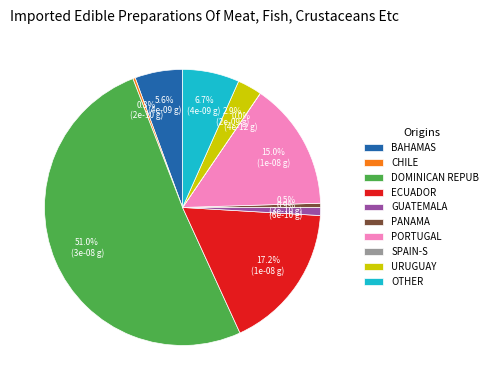

What percentage is NOT represented by URUGUAY?

97.1%